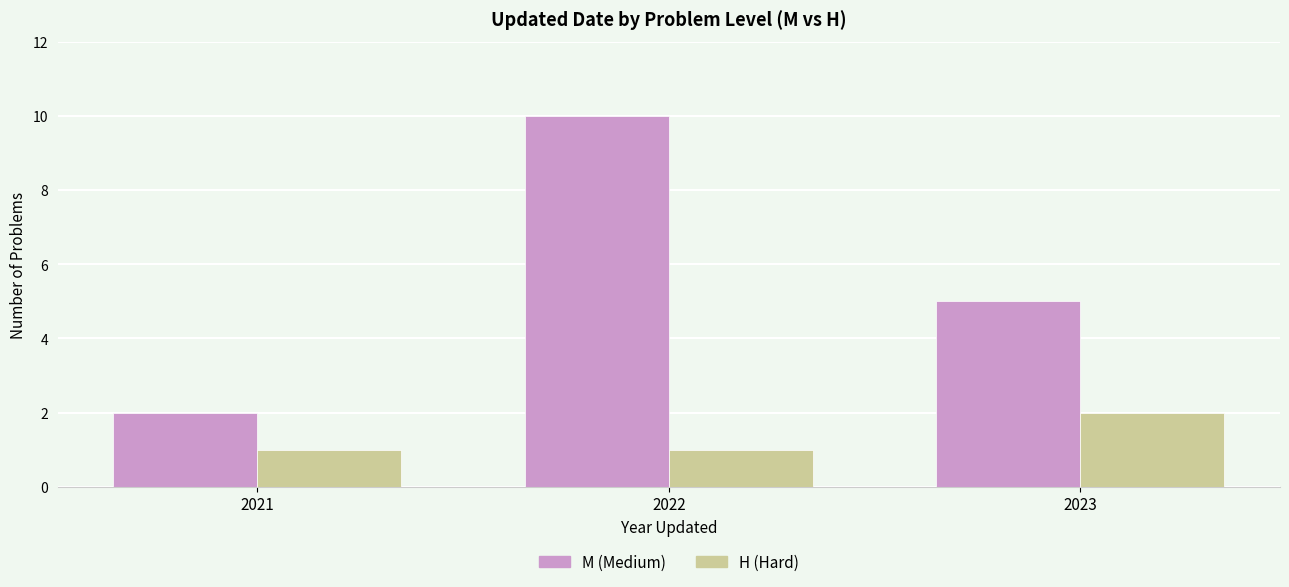

List the series in order of their overall mean, highest first.

M (Medium), H (Hard)